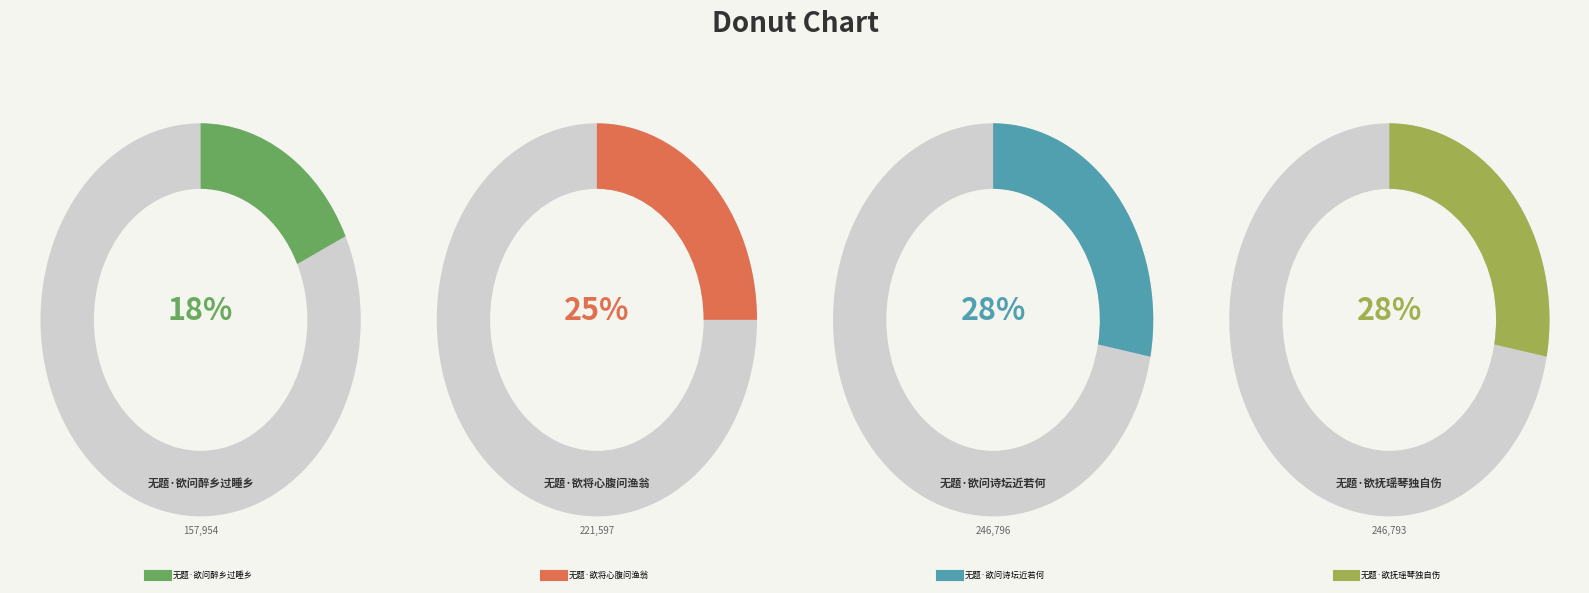

How many segments does this pie chart have?

4